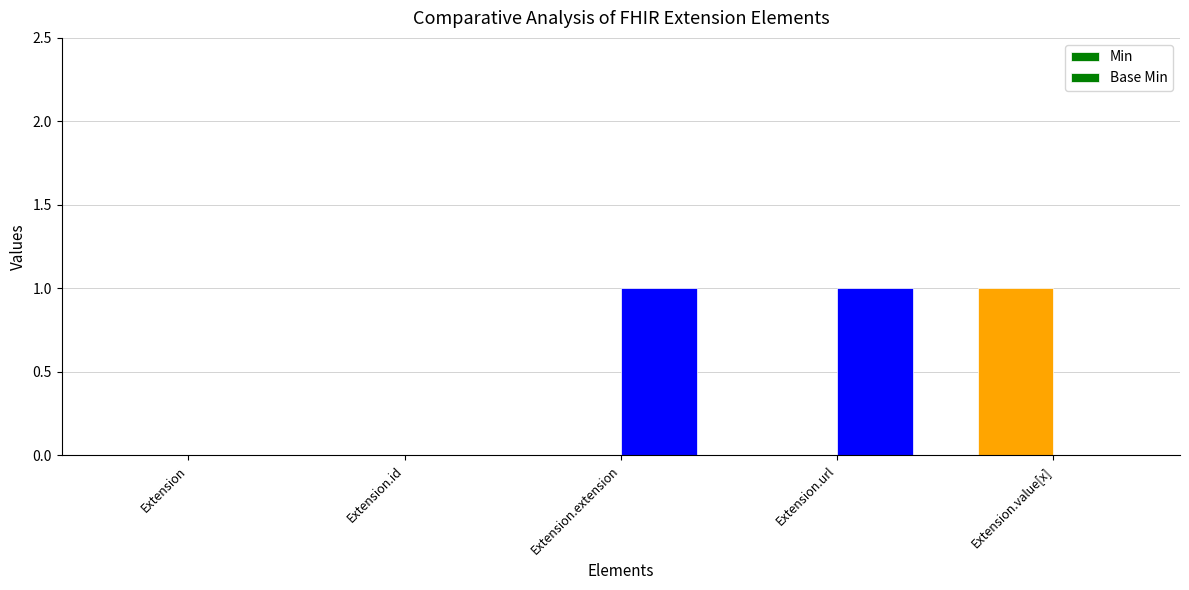

The value of Min at Extension.id is 0. True or false?

True